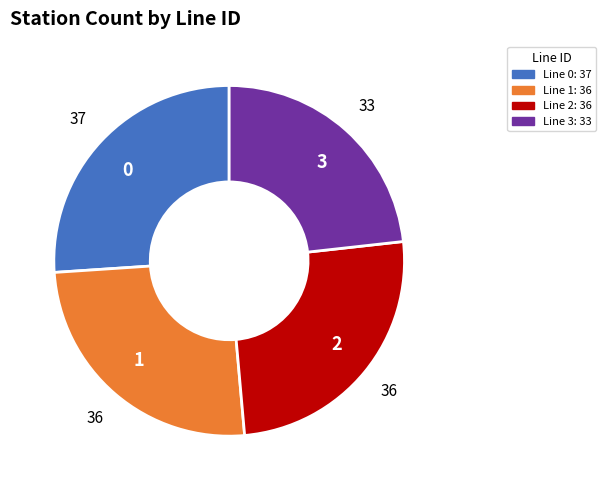

Does any single category account for the majority?

No